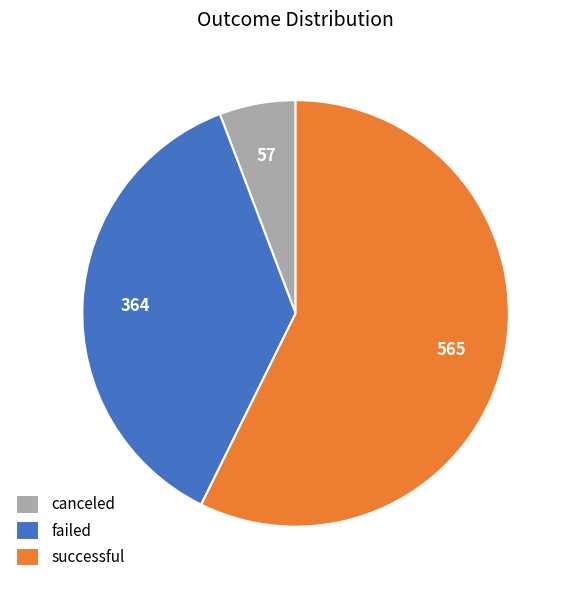

Is there any slice that represents more than half of the pie?

Yes